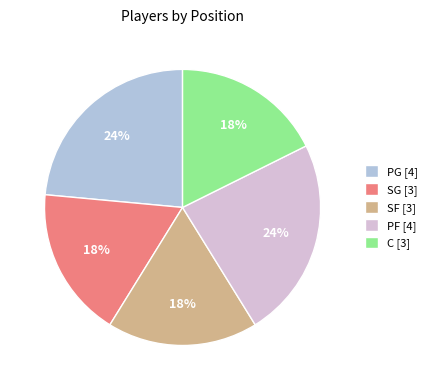

What percentage is the SF slice, to the nearest percent?

18%